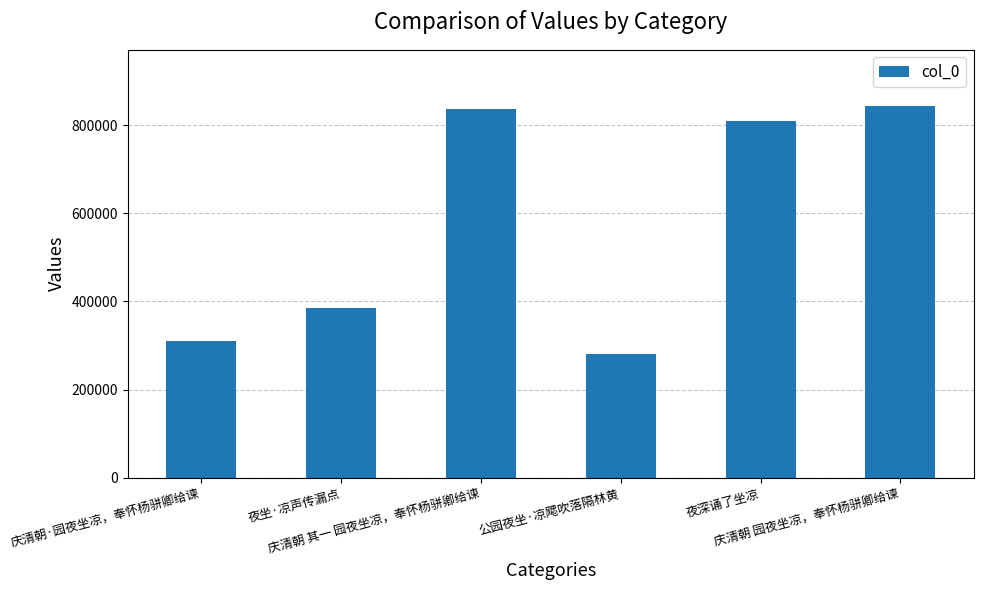

Which label corresponds to the largest value in the chart?

庆清朝 园夜坐凉，奉怀杨骈卿给谏